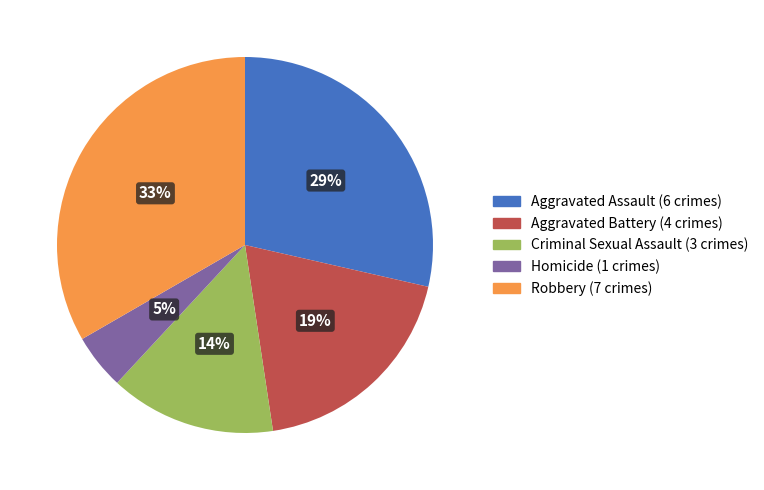

Approximately how many times larger is the value at Aggravated Assault compared to Aggravated Battery?

1.5